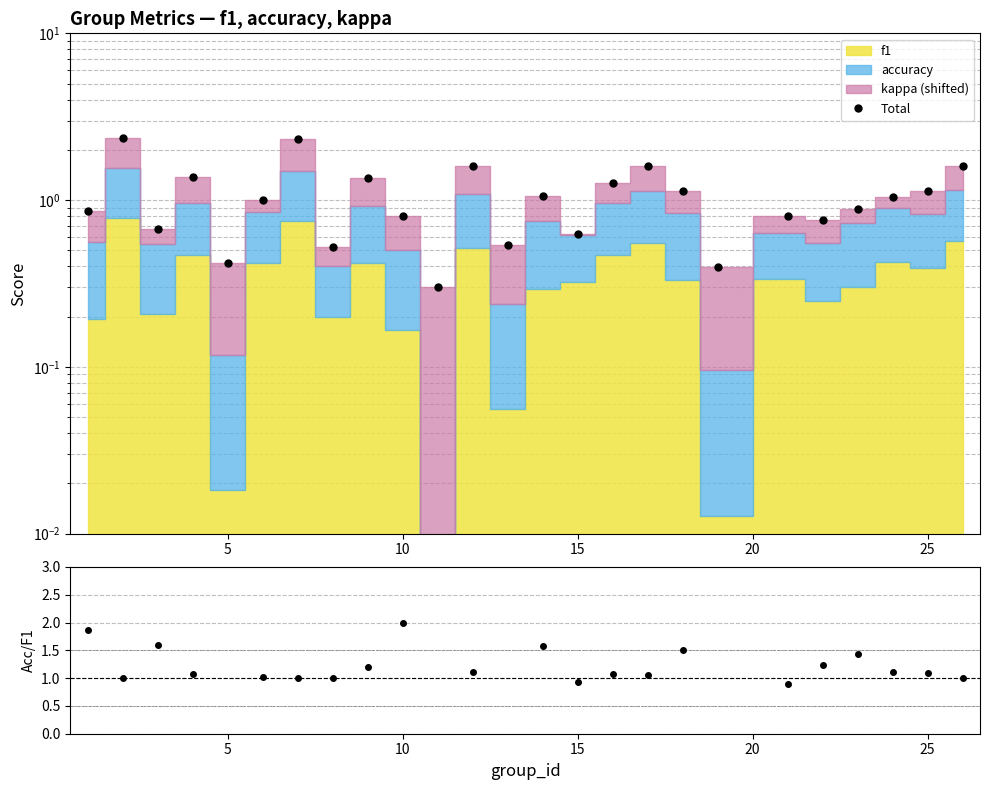

In Total, how many points are lower than both neighbors (excluding endpoints)?

8